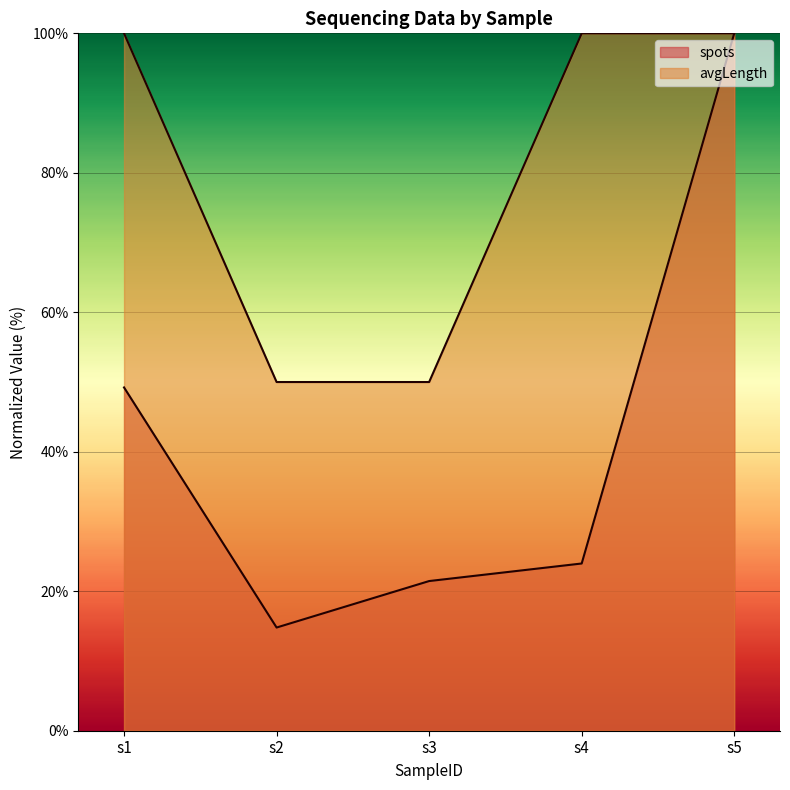

Rank the series by their maximum value, from highest to lowest.

spots, avgLength